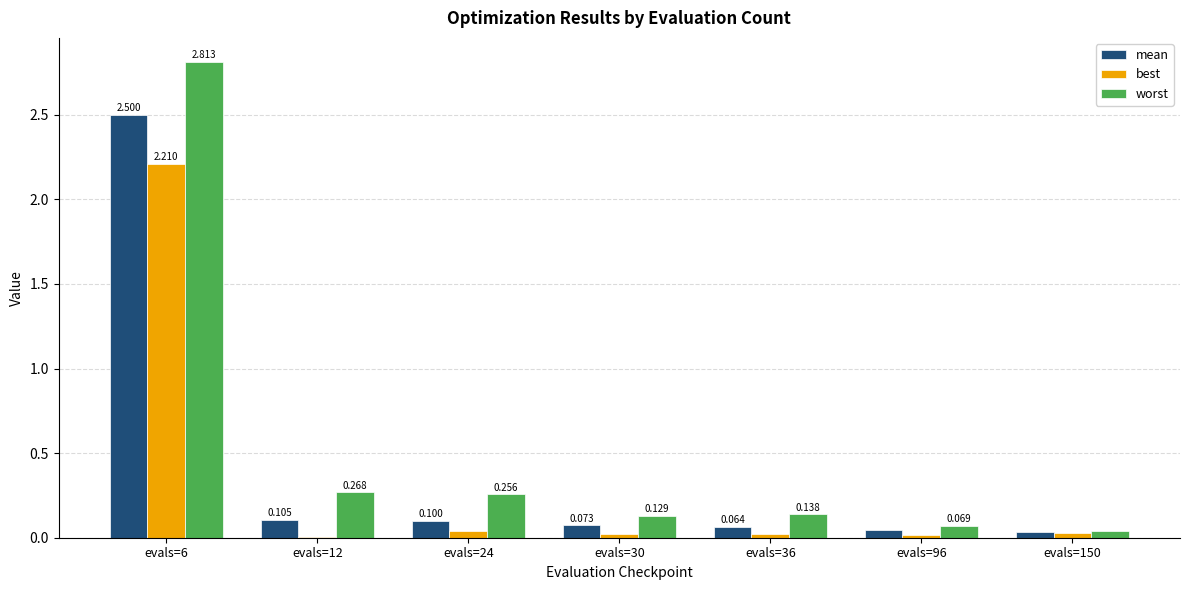

Which series changed the most between evals=24 and evals=30?

worst